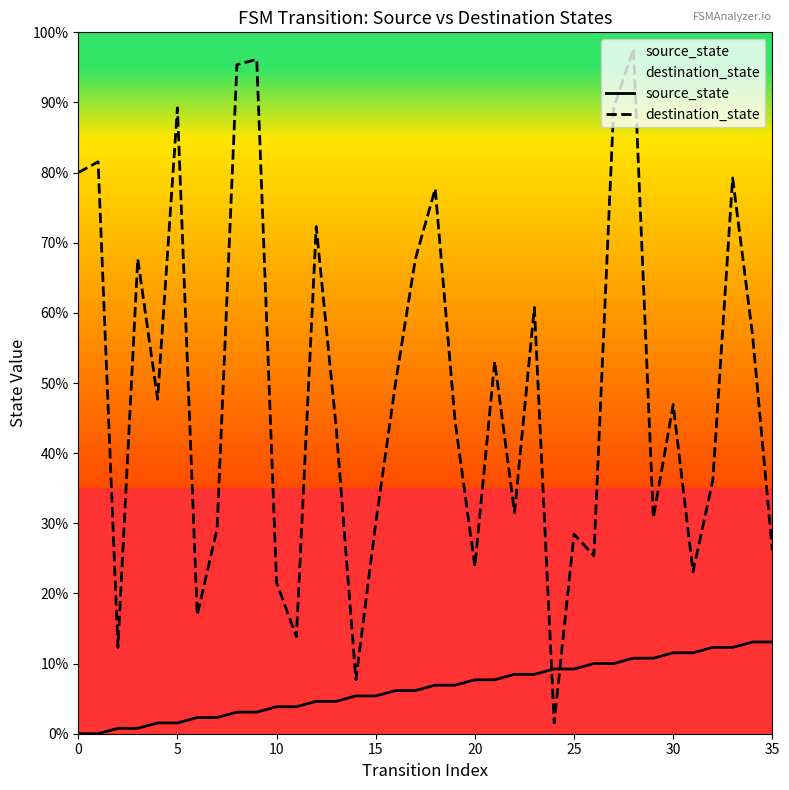

Count the number of data series in this chart.

2